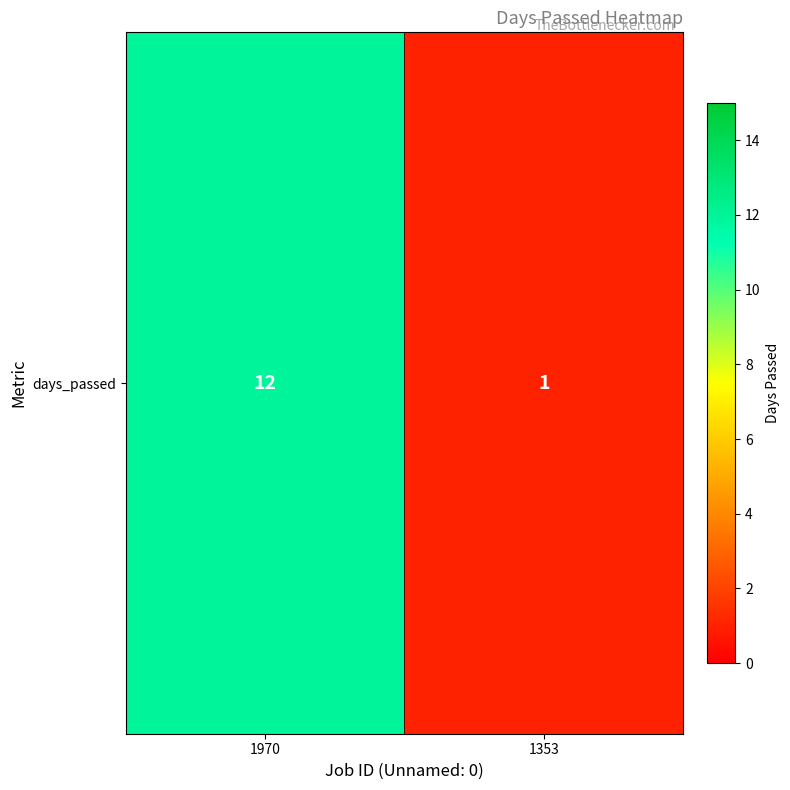

What is the sum of all values?

13